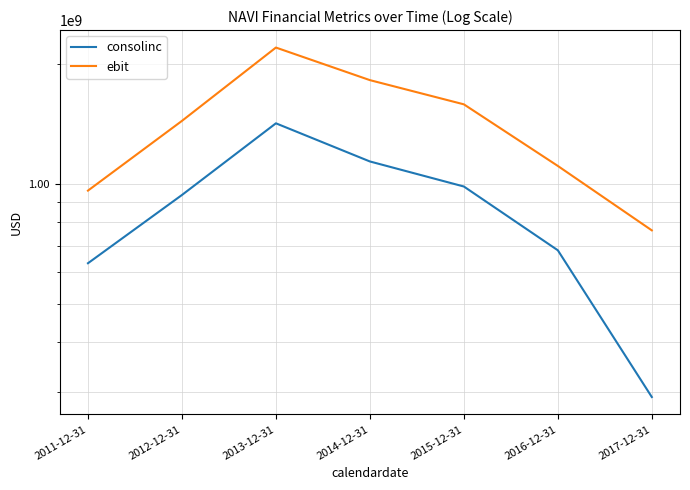

At which label does ebit reach its minimum?

2017-12-31